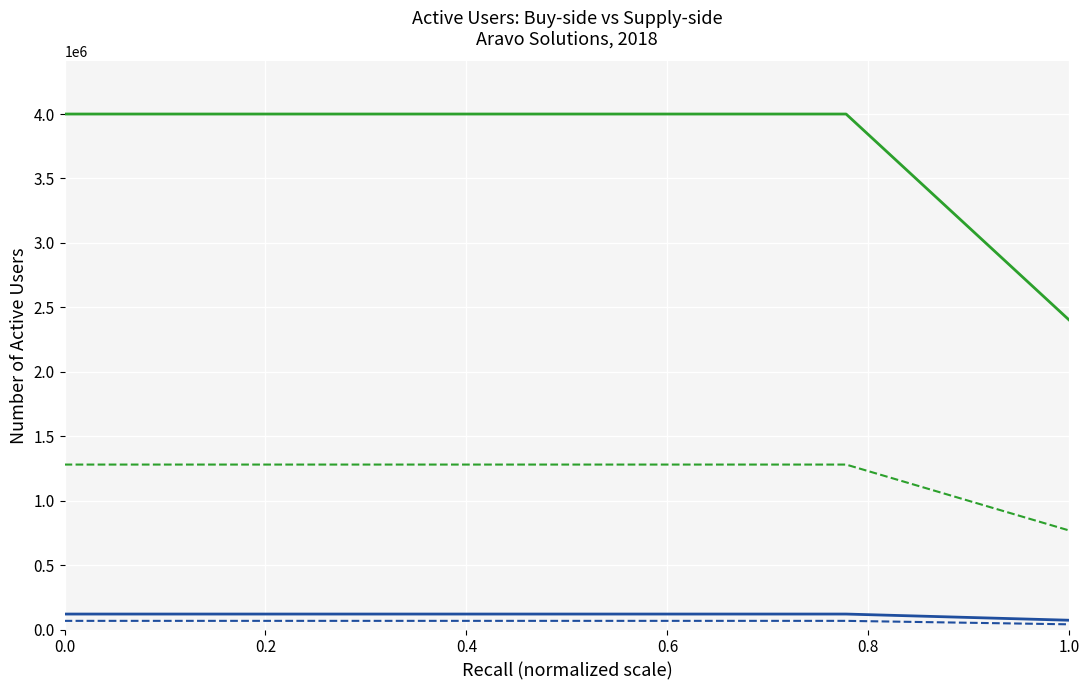

Which series has the largest range (max minus min)?

Supply-side Users